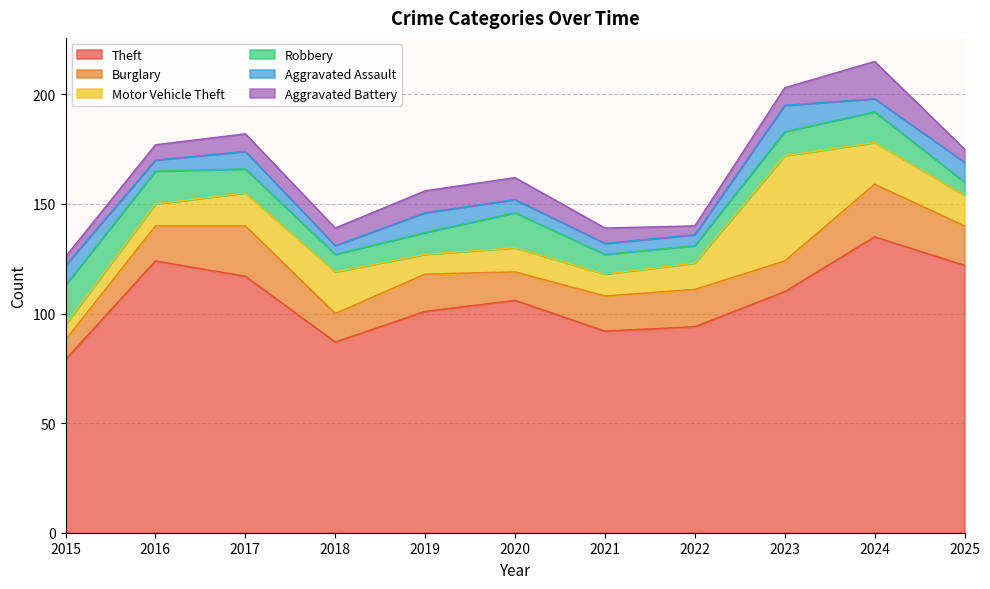

What is the average value of the Robbery series?

11